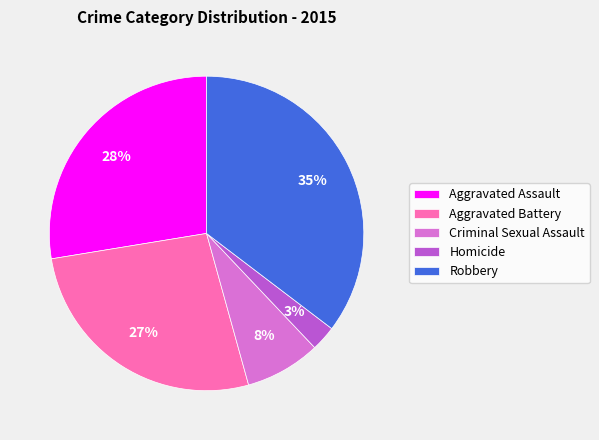

Which slice is the largest?

Robbery